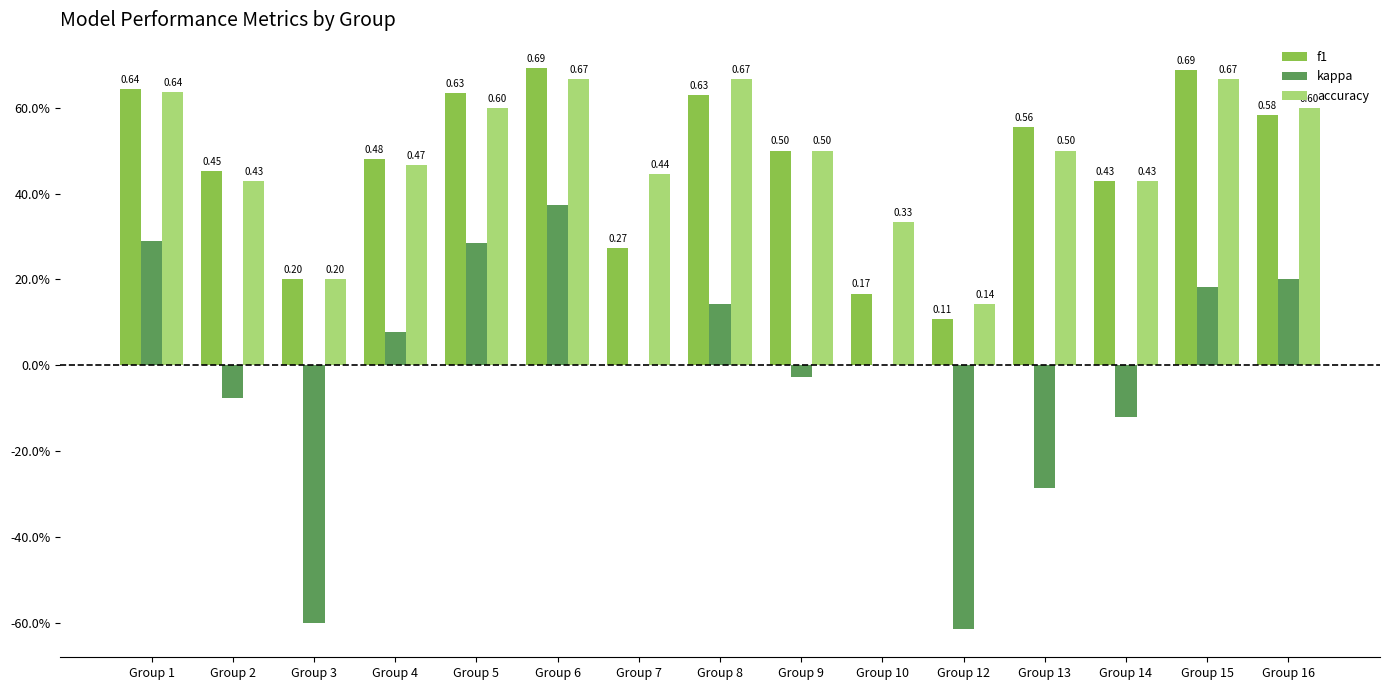

Does the chart contain stacked bars?

No